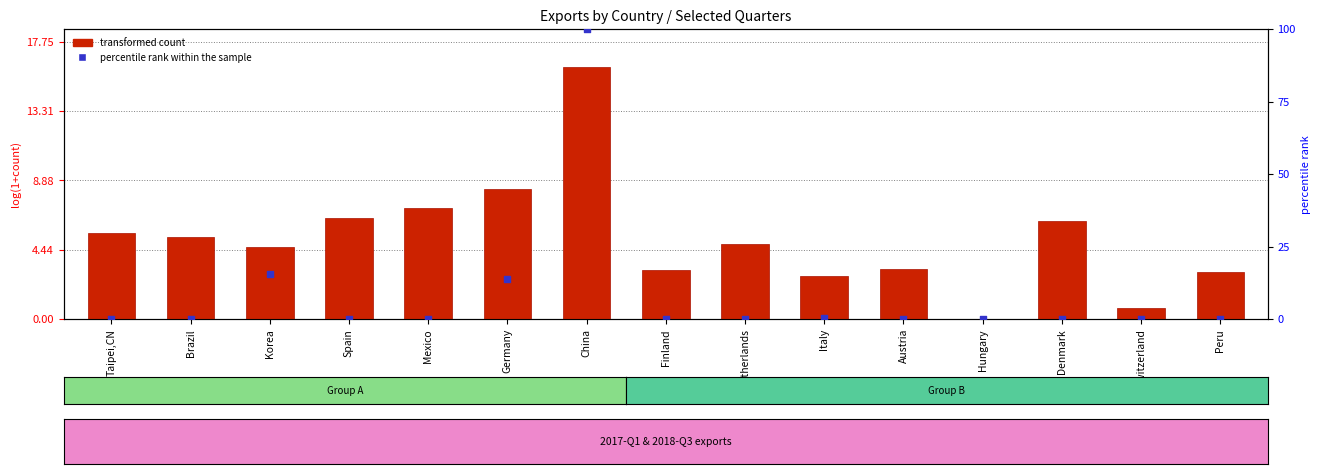

At how many categories does at least one series exceed 68?

1